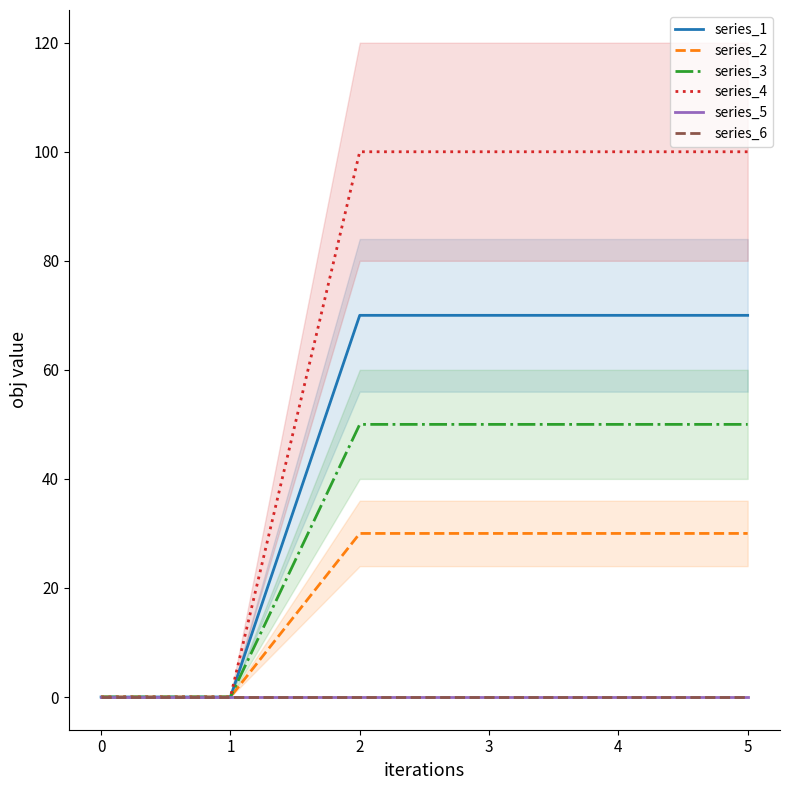

How many series_1 values are between 0 and 70?

6